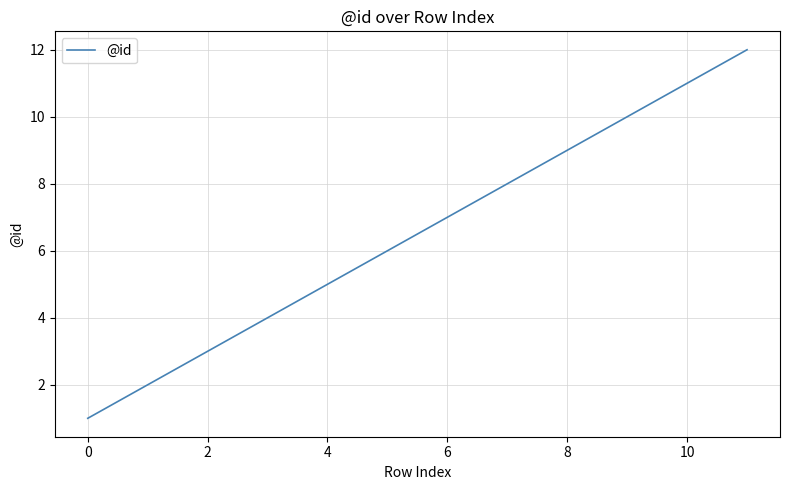

True or false: there are more than 0 points higher than both neighbors.

False